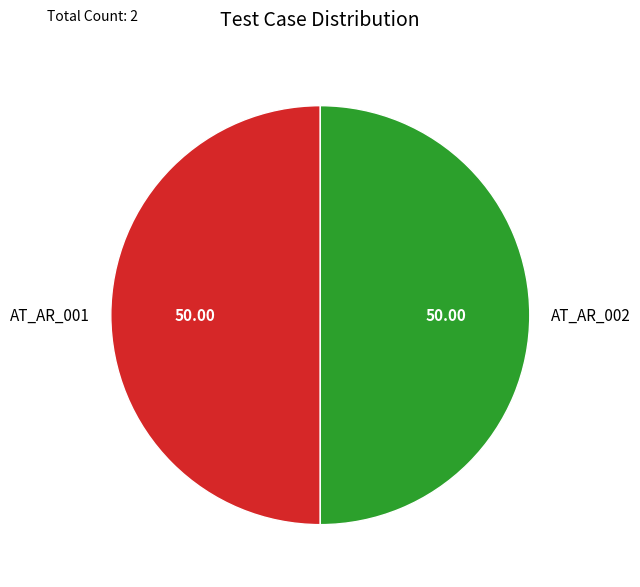

How many segments does this pie chart have?

2